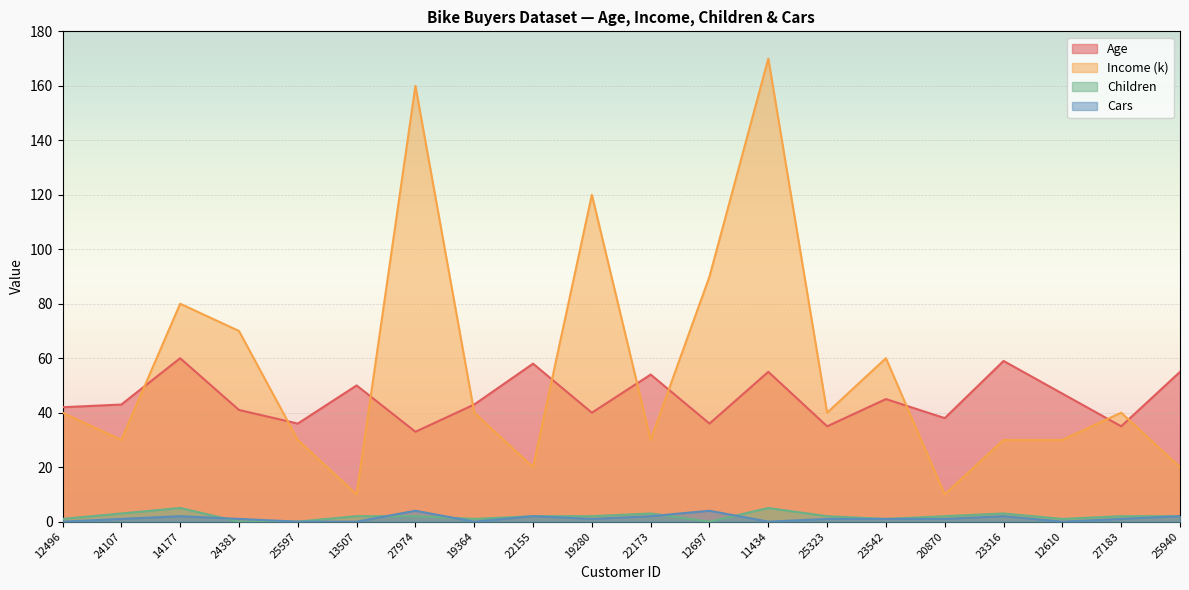

List the labels in order of Cars value, smallest first.

12496, 25597, 13507, 19364, 11434, 12610, 24107, 24381, 19280, 25323, 23542, 20870, 27183, 14177, 22155, 22173, 23316, 25940, 27974, 12697